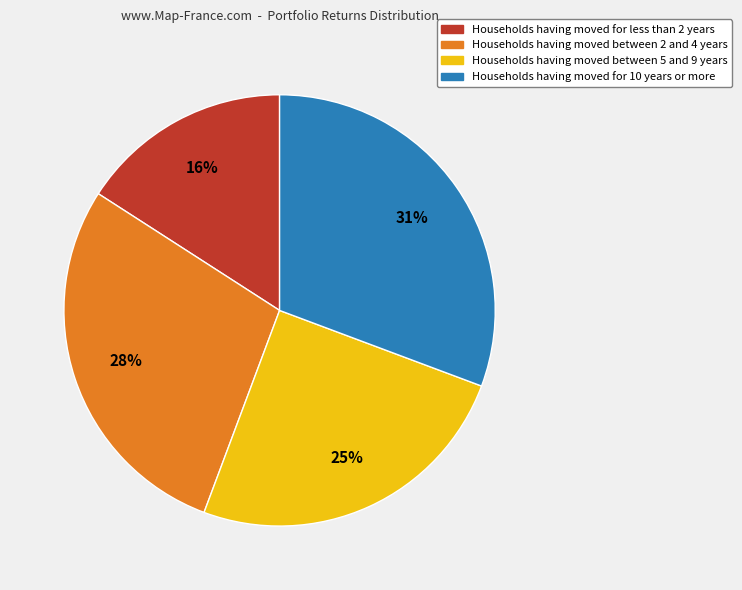

To the nearest percent, what is the difference between the largest and smallest slice percentages?

15%